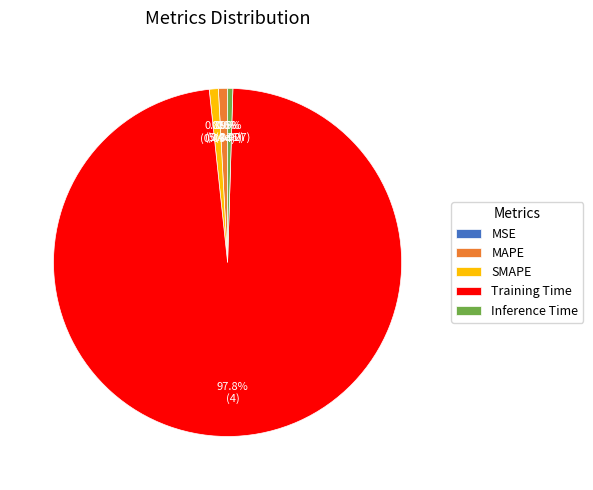

What percentage is the SMAPE slice, to the nearest percent?

1%